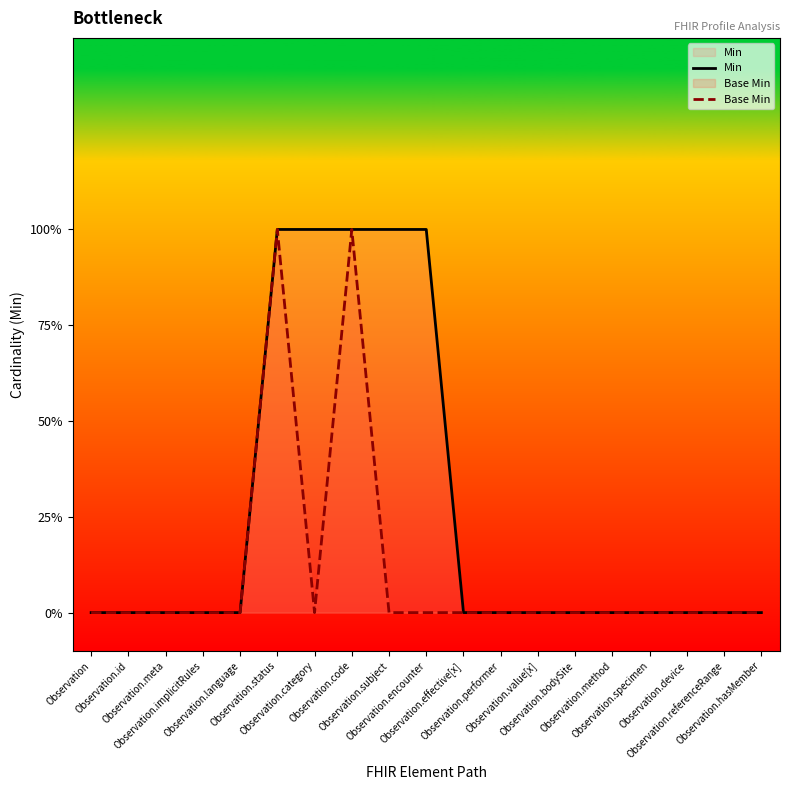

Rank the categories by Base Min value from highest to lowest.

Observation.status, Observation.code, Observation, Observation.id, Observation.meta, Observation.implicitRules, Observation.language, Observation.category, Observation.subject, Observation.encounter, Observation.effective[x], Observation.performer, Observation.value[x], Observation.bodySite, Observation.method, Observation.specimen, Observation.device, Observation.referenceRange, Observation.hasMember